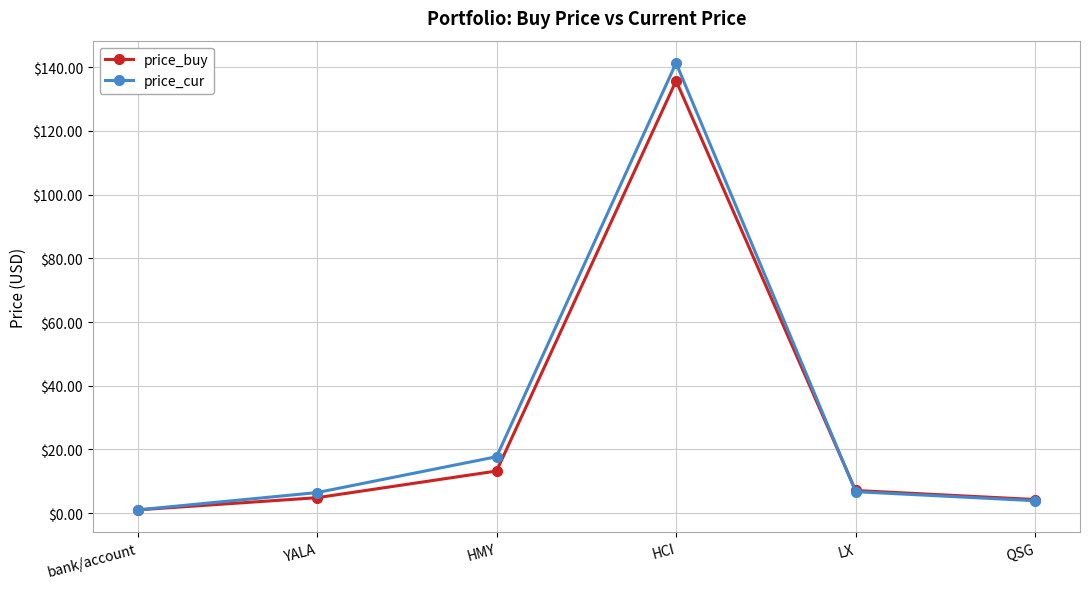

What is the label of the 1st point from the right?

QSG